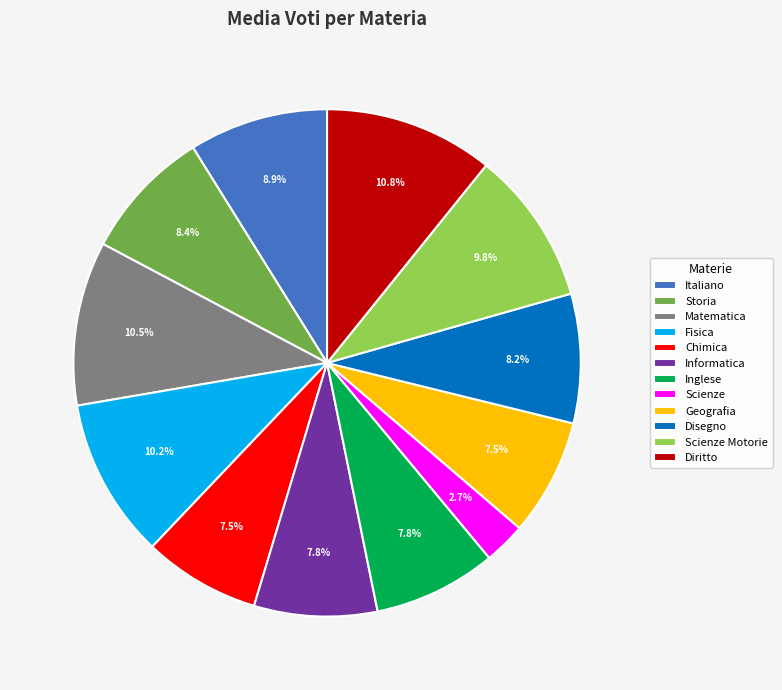

Which has a higher value, Matematica or Geografia?

Matematica